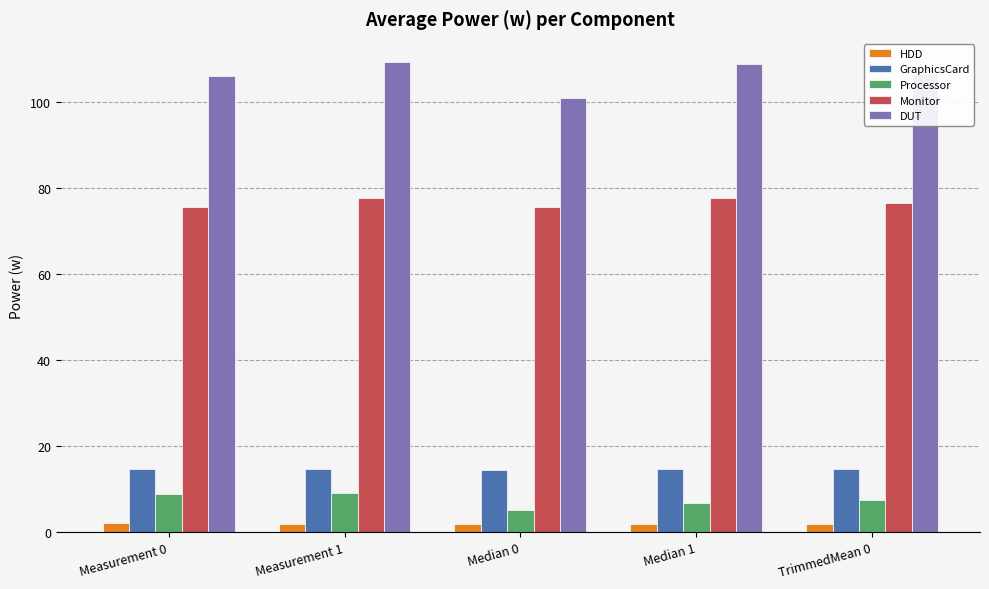

At how many categories does at least one series exceed 81?

5